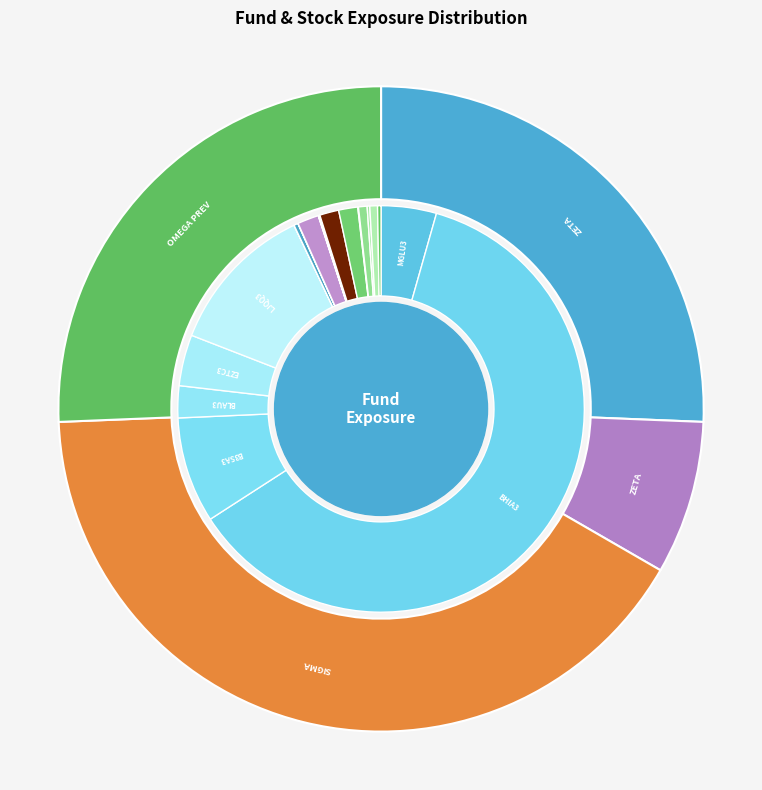

Combined, what portion of the pie is KAPITALO ZETA MASTER FIM and KAPITALO ZETA MASTER FIA?

33.3%